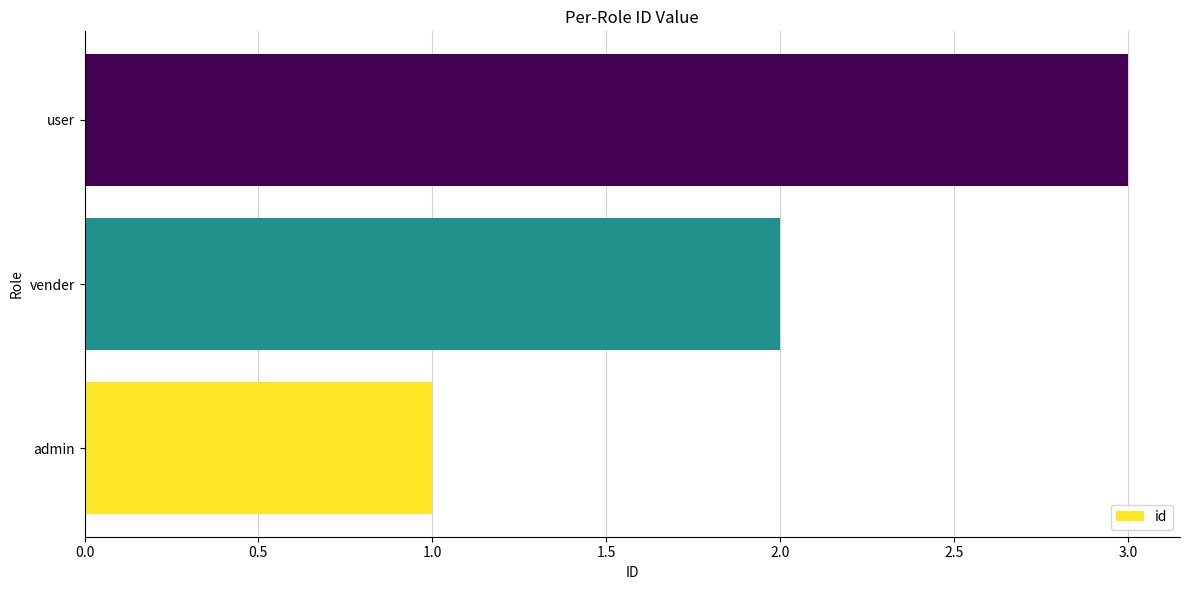

What value does the data have at user?

3